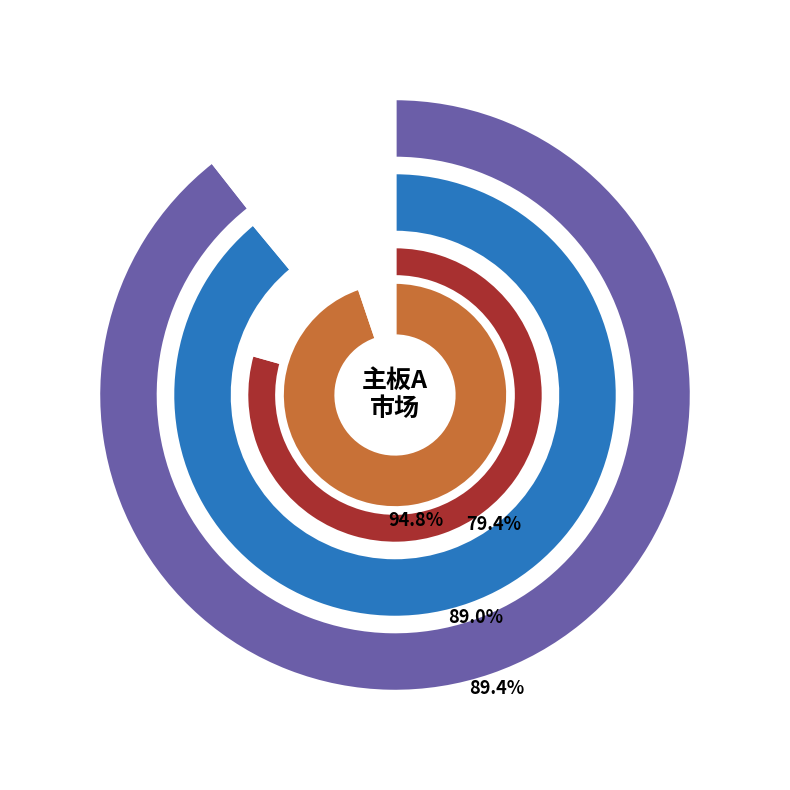

Is there any slice that represents more than half of the pie?

Yes